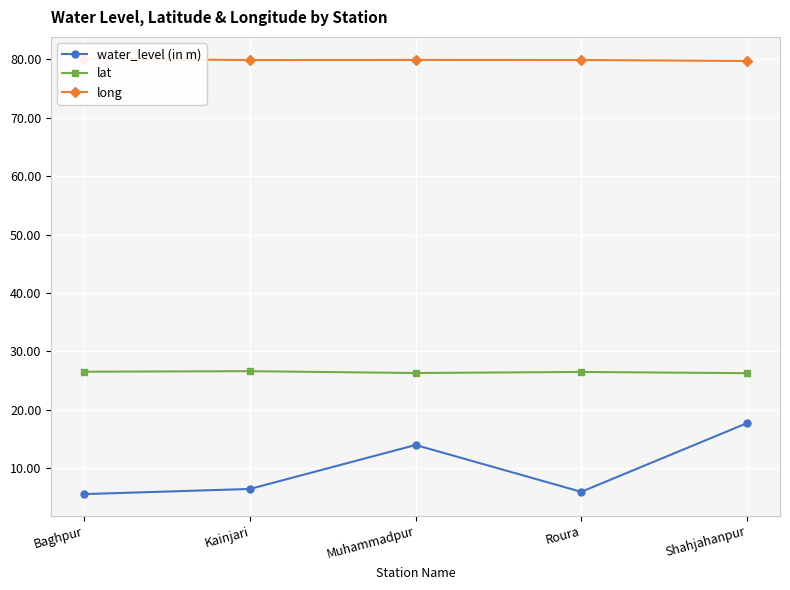

How many interior local valleys does the lat series have?

1